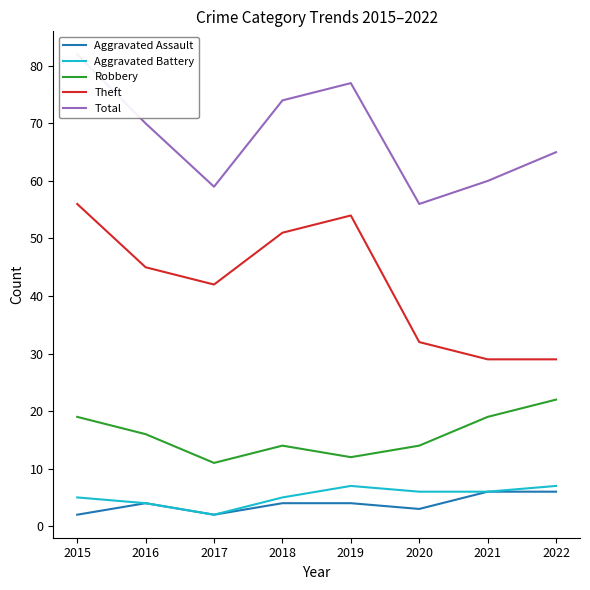

What is the average value of the Robbery series?

16